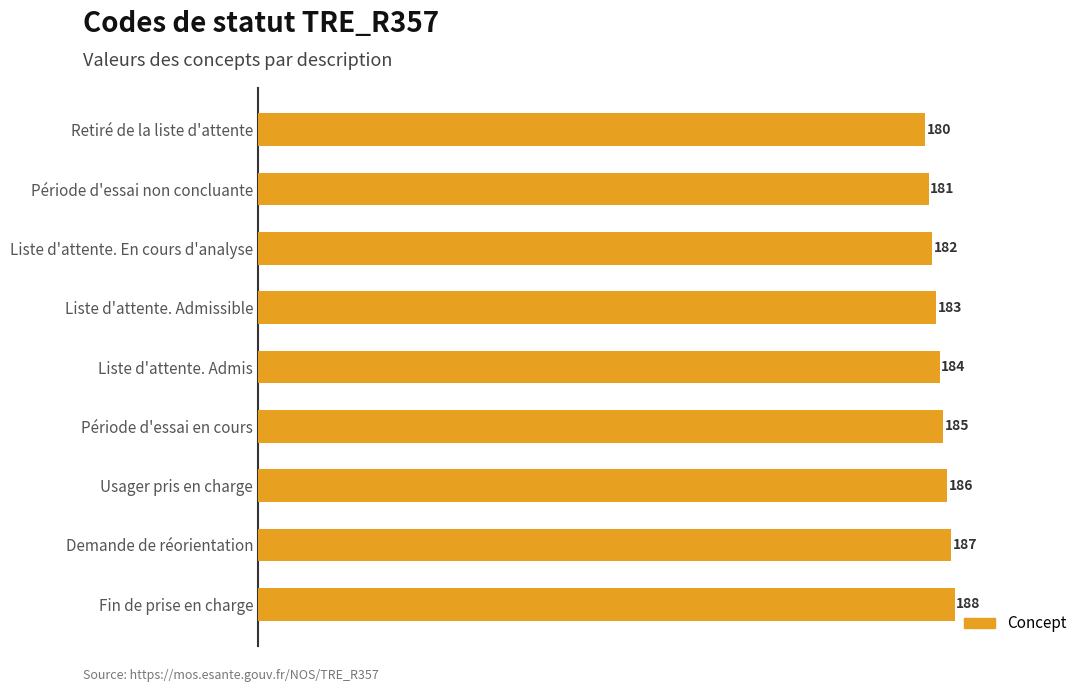

What is the average value?

184